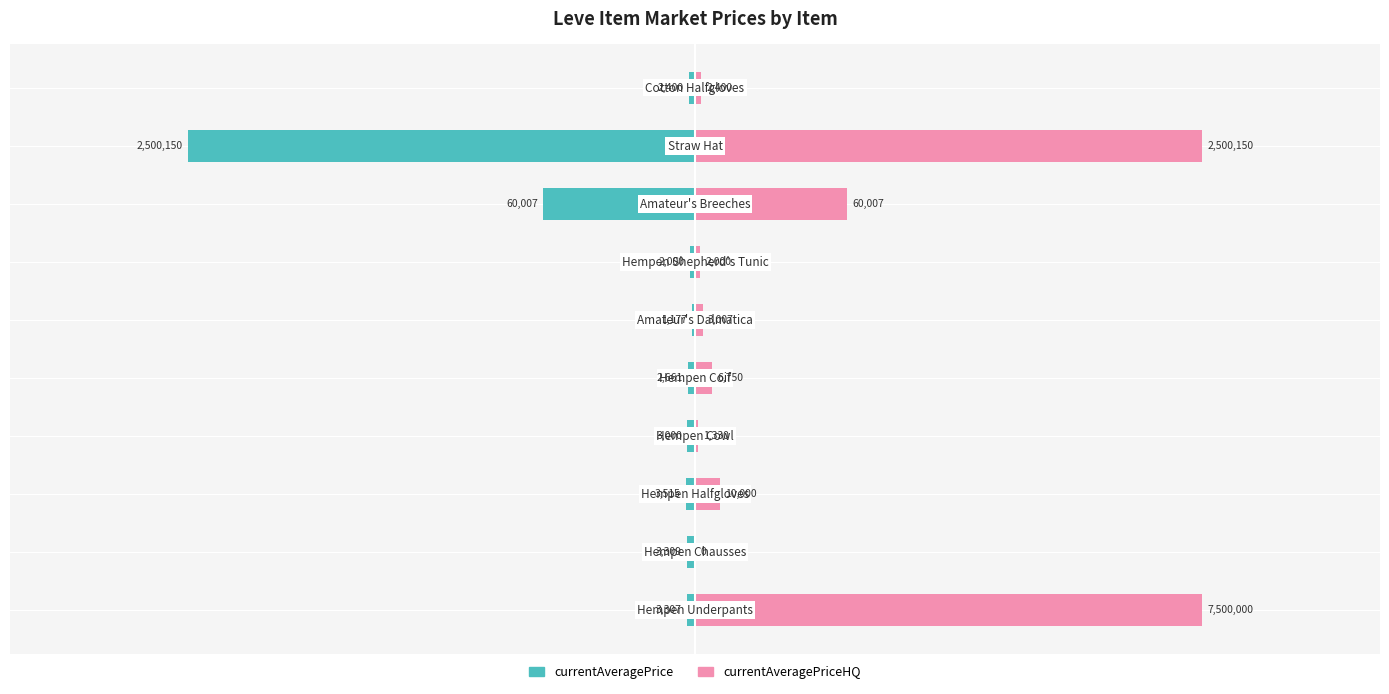

How many data points does each series have?

10